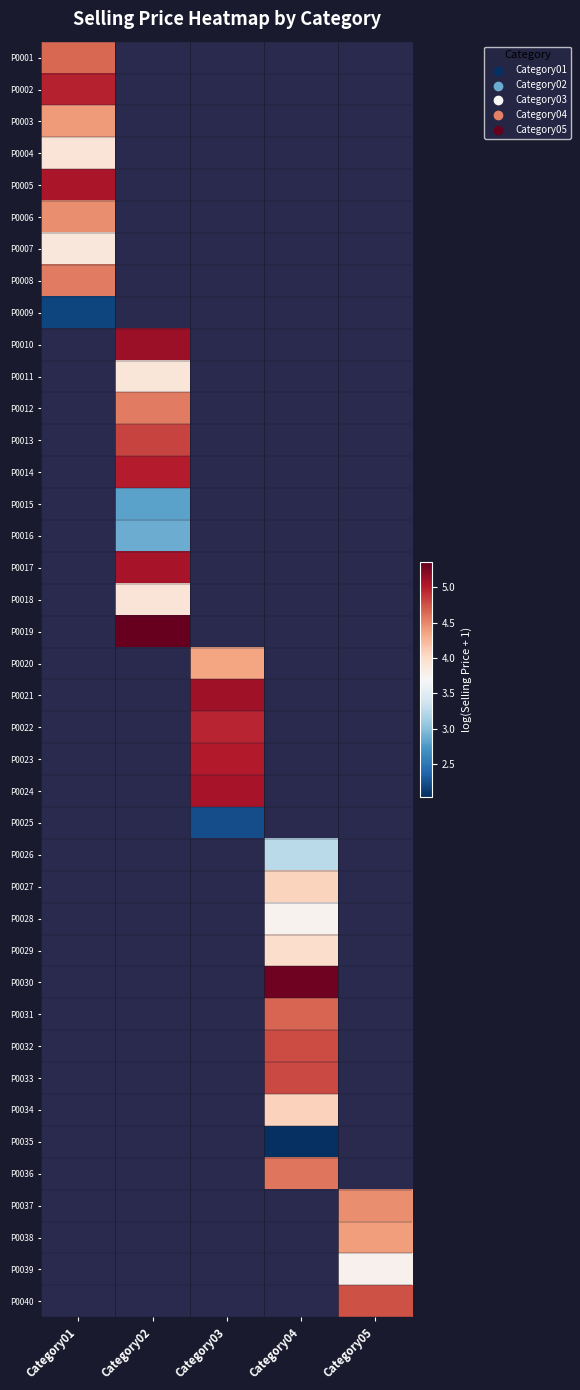

Which has a higher value, Category02 or Category01?

Category01